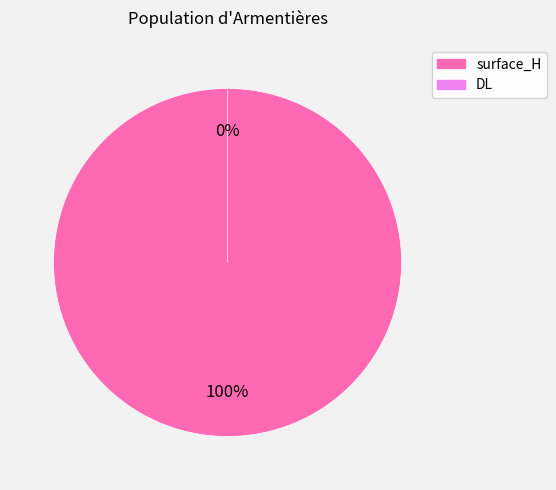

To the nearest percent, what is the combined percentage of DL and surface_H?

100%